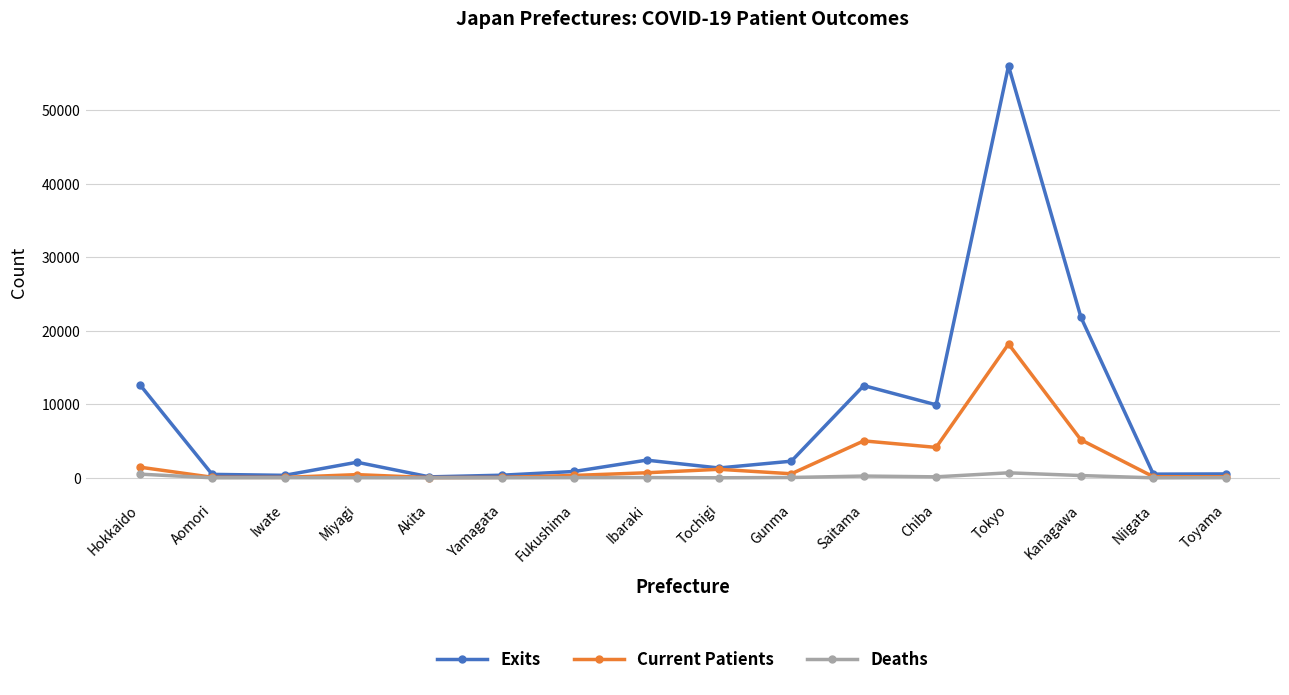

What is the label of the 12th point from the right?

Akita